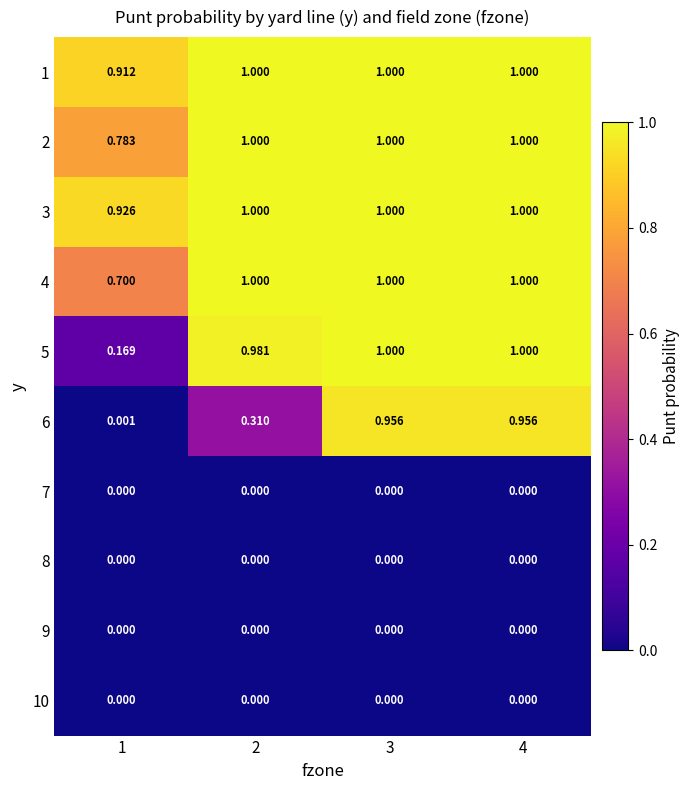

Between 2 and 3, which series saw the biggest shift?

6